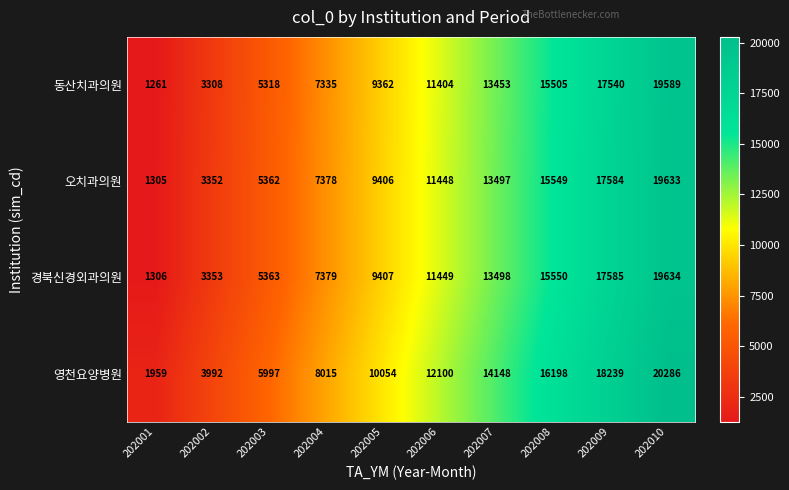

What is the maximum value shown in the chart?

20286